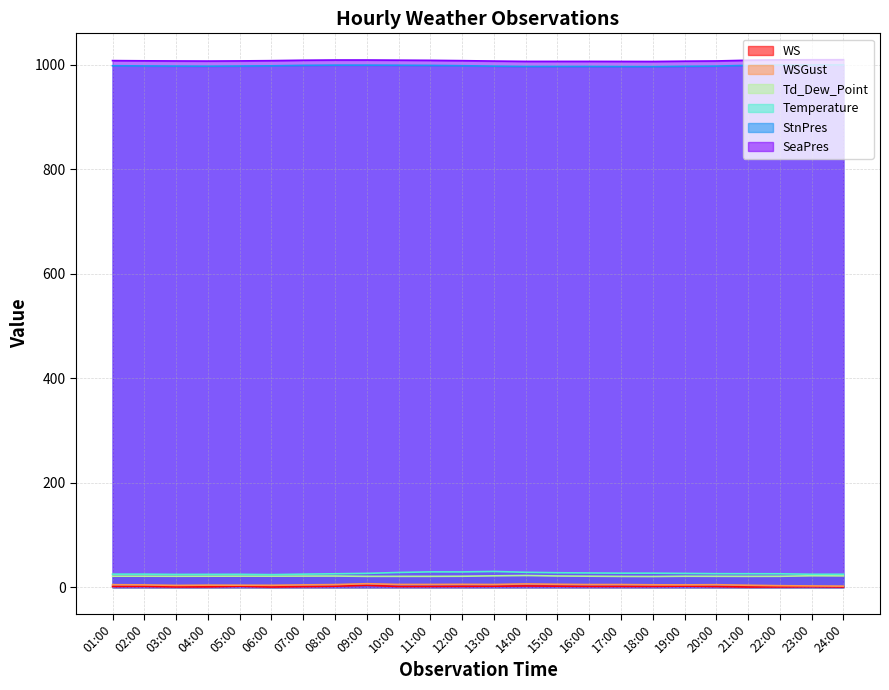

Is it true that WS equals 1.5 at 20:00?

True